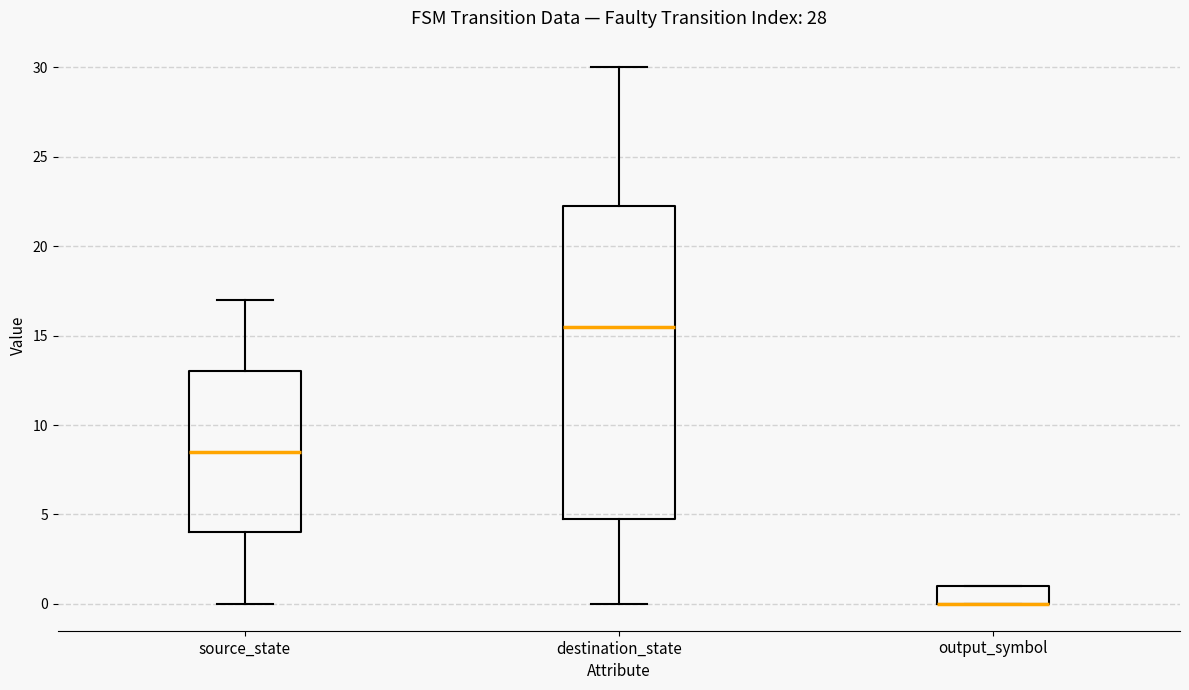

Reading left to right, read every box against the y-axis: the position of its median line, the range the box covers, and the ends of its whiskers. The values are not printed on the chart, so give them approximately, as read against the axis.

source_state: median 8.5, box 4.0 to 13.0, whiskers 0.0 to 17.0
destination_state: median 15.5, box 5.0 to 22.5, whiskers 0.0 to 30.0
output_symbol: median 0.0 (drawn on the box's lower edge), box 0.0 to 1.0, whiskers 0.0 to 1.0